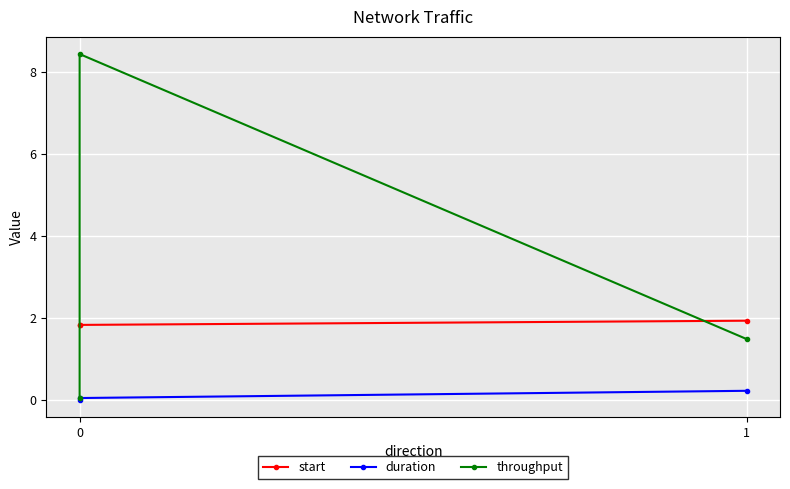

Rank the categories by duration value from highest to lowest.

1, 0, 0